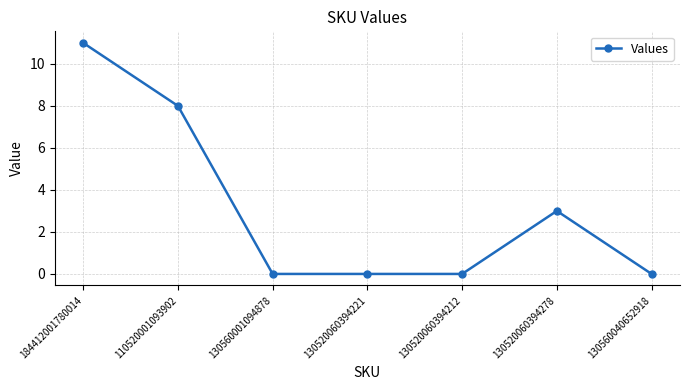

Is it true that the value at 130520060394278 is 3?

True